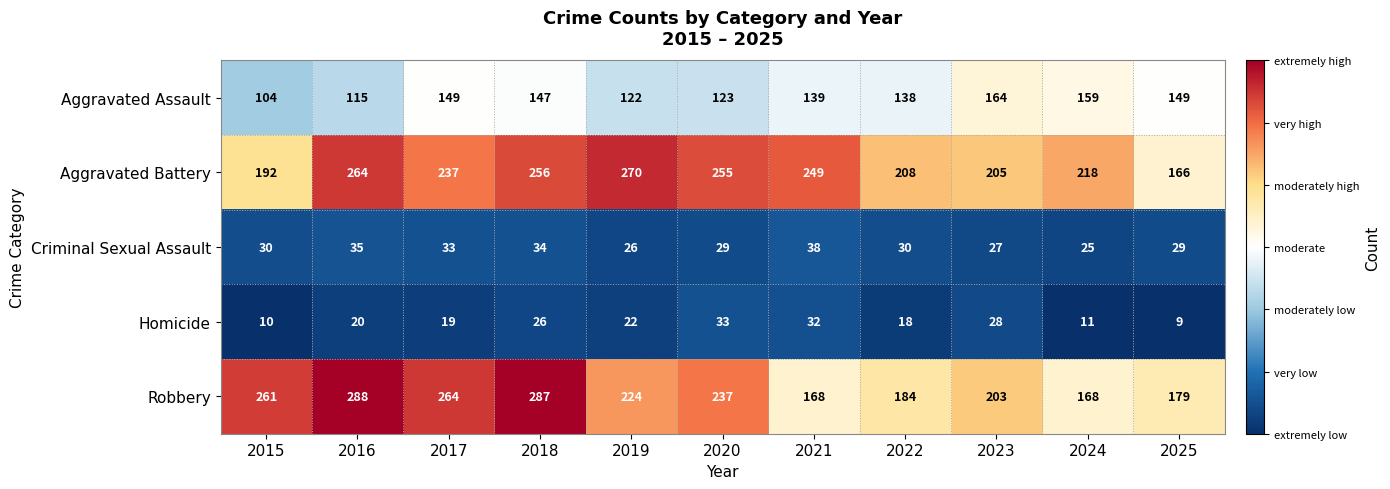

What is the difference between the maximum and second lowest values in the Homicide series?

23